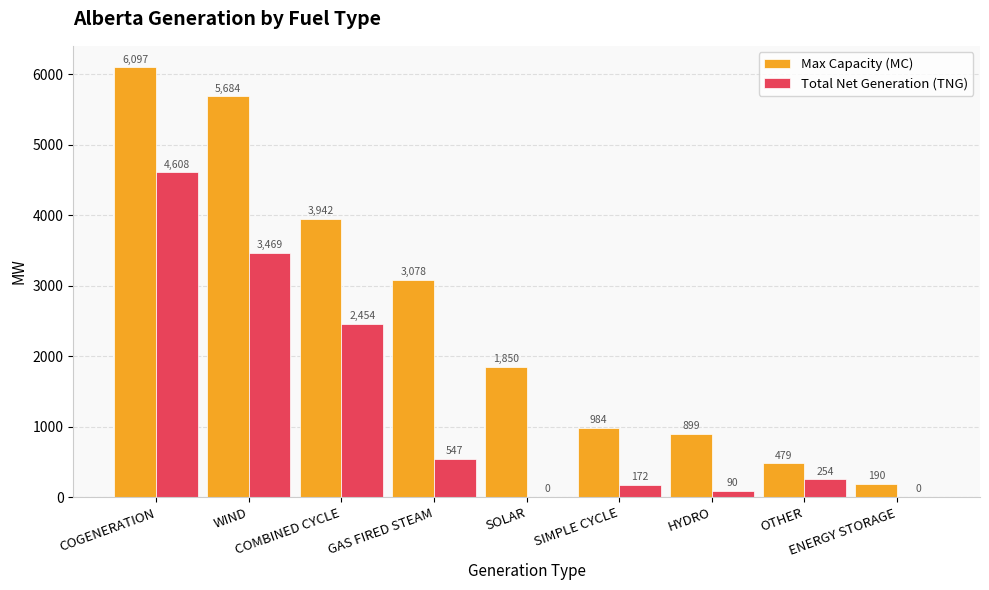

What is the total value across all series at SIMPLE CYCLE?

1156